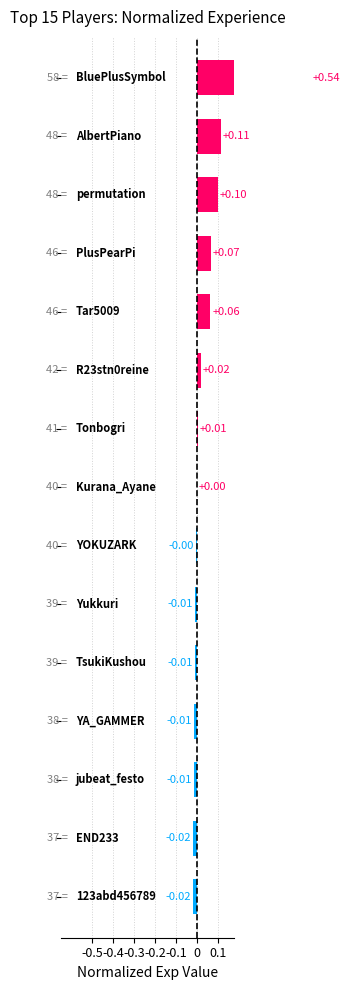

How many bars are there in total?

15